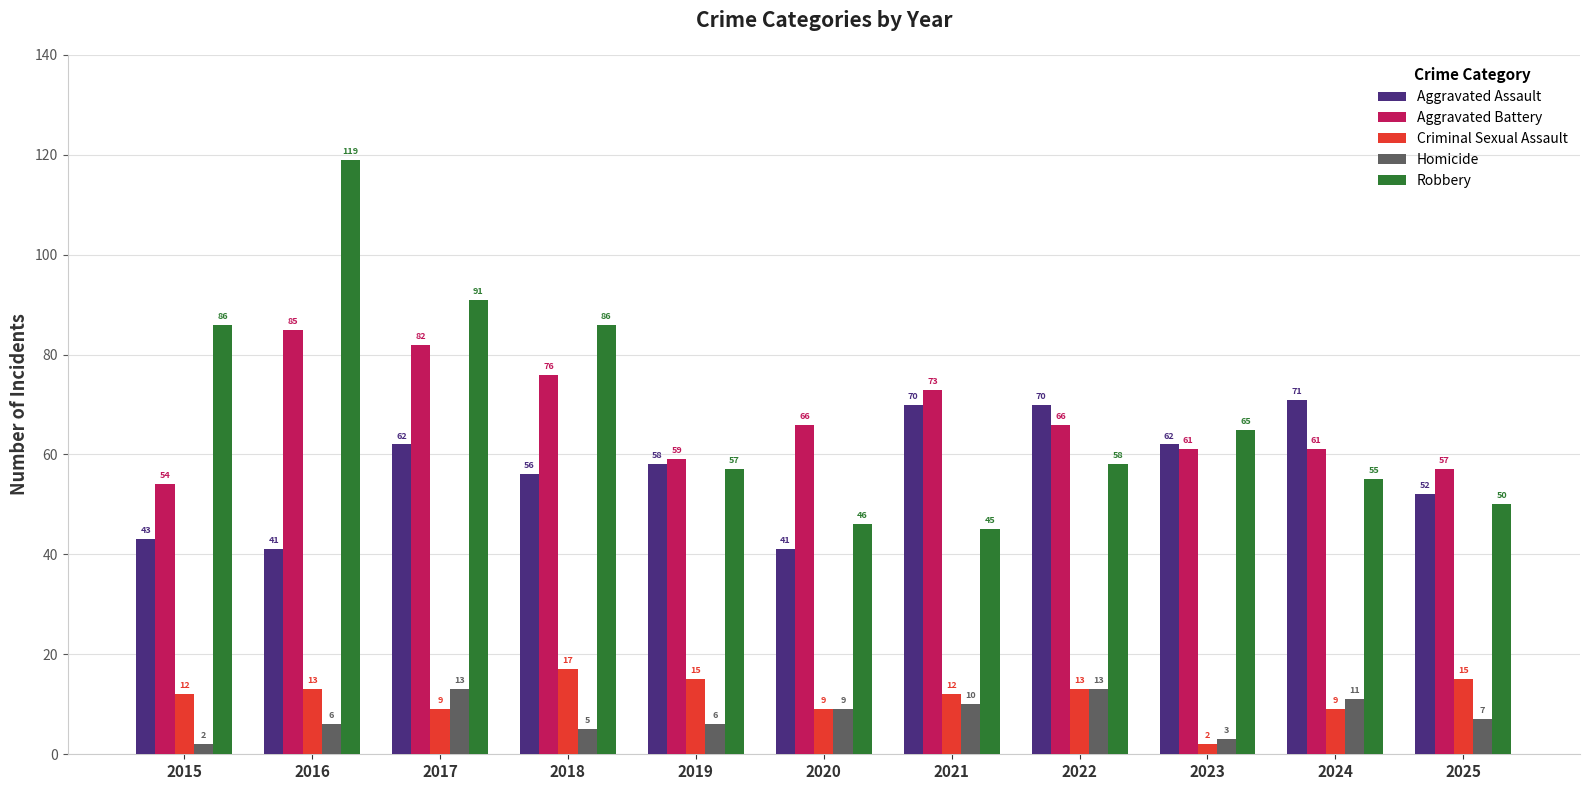

True or false: Aggravated Assault has a value of 42 at 2023.

False